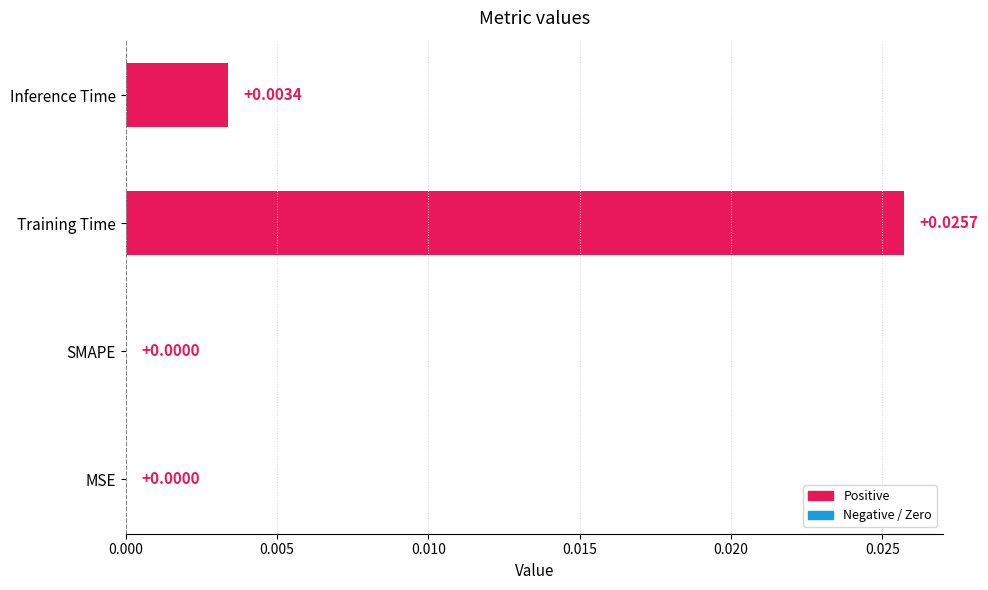

How many values exceed 0?

2